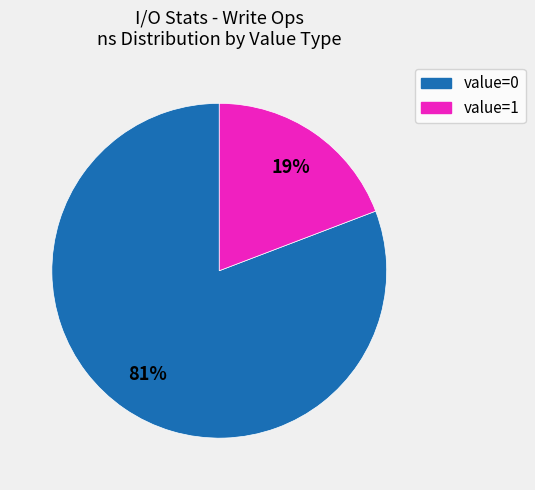

Does any single category account for the majority?

Yes